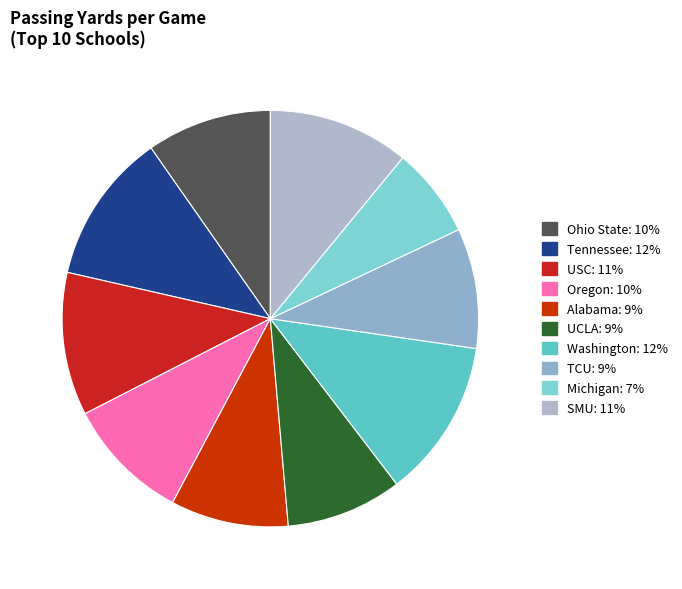

Is there a majority slice in this chart?

No